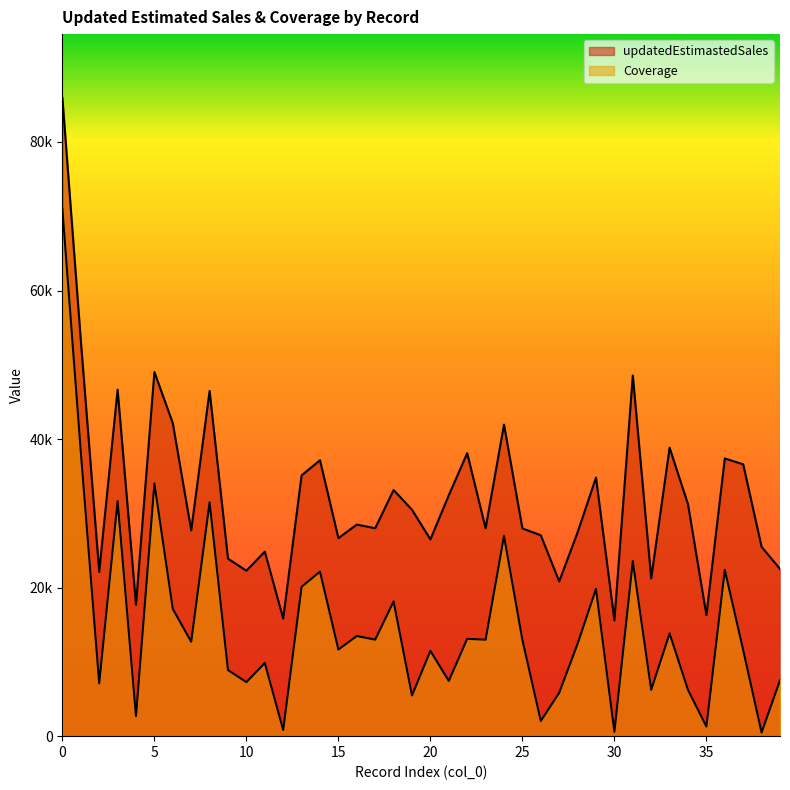

What is the value of the Coverage point at the 17th from the left?

13485.9